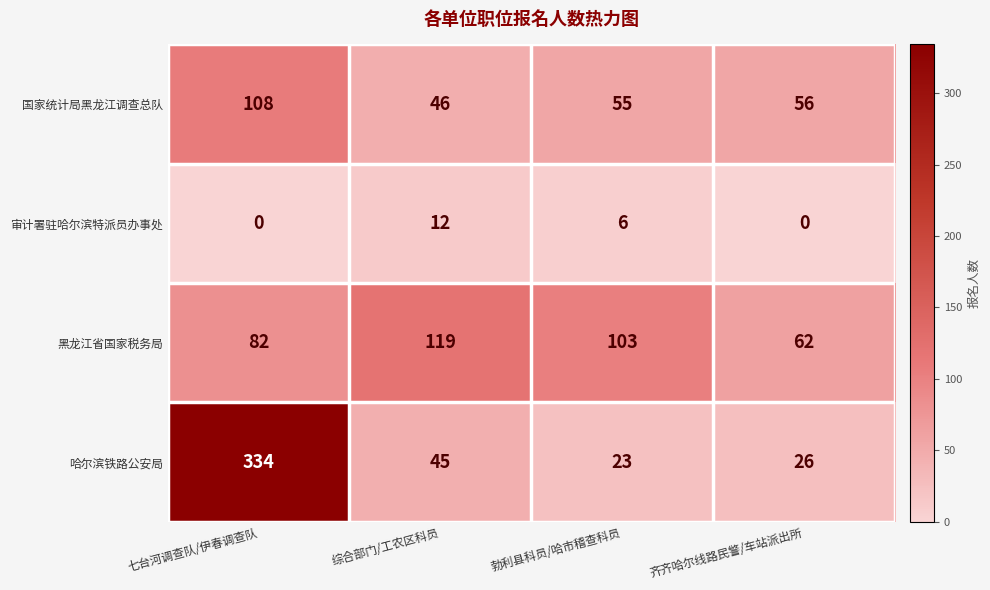

At which label does 黑龙江省国家税务局 reach its minimum?

齐齐哈尔线路民警/车站派出所